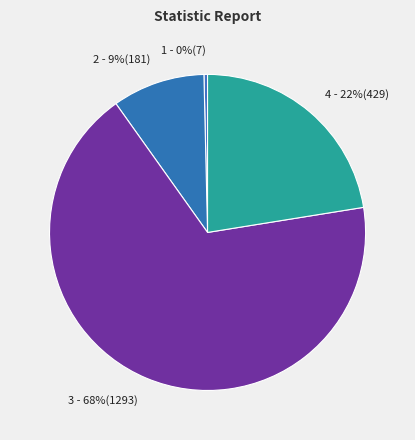

Is it true that 3 - 68%(1293) is 77% of the pie?

False